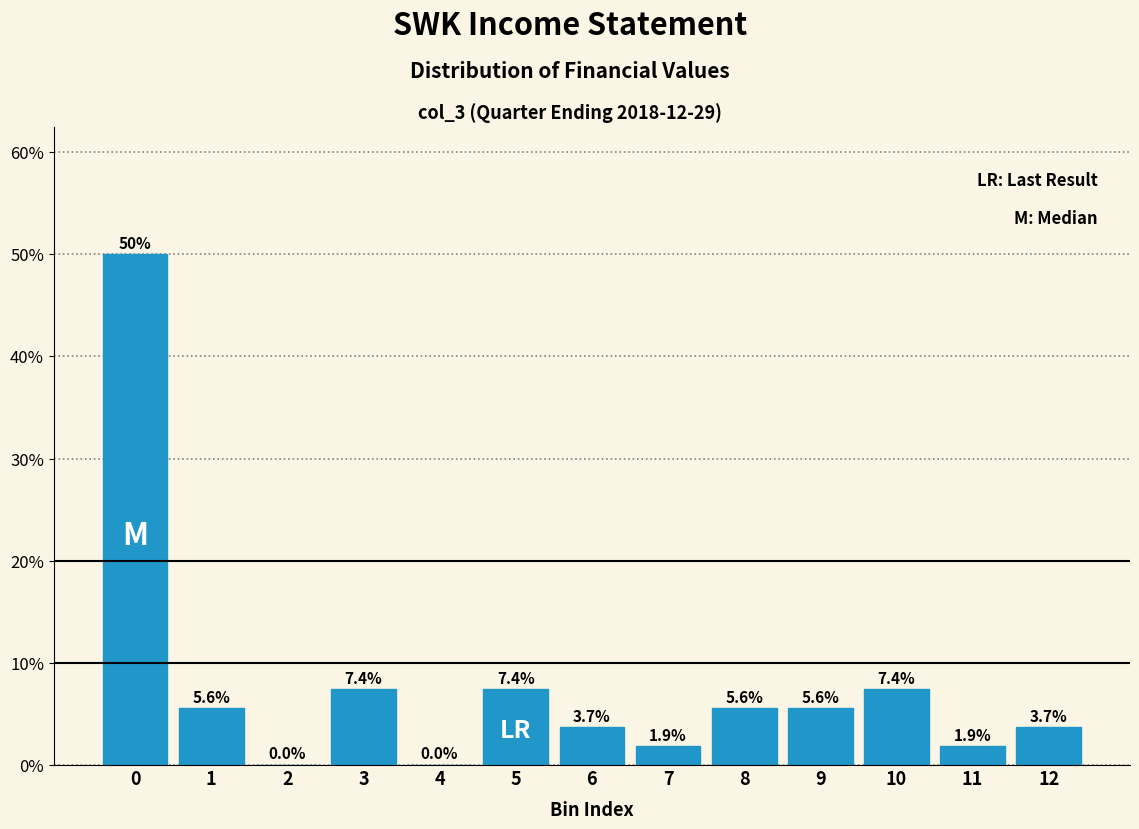

Reading left to right, list all the values displayed in this chart.

0=50.0	1=5.6	2=0.0	3=7.4	4=0.0	5=7.4	6=3.7	7=1.9	8=5.6	9=5.6	10=7.4	11=1.9	12=3.7